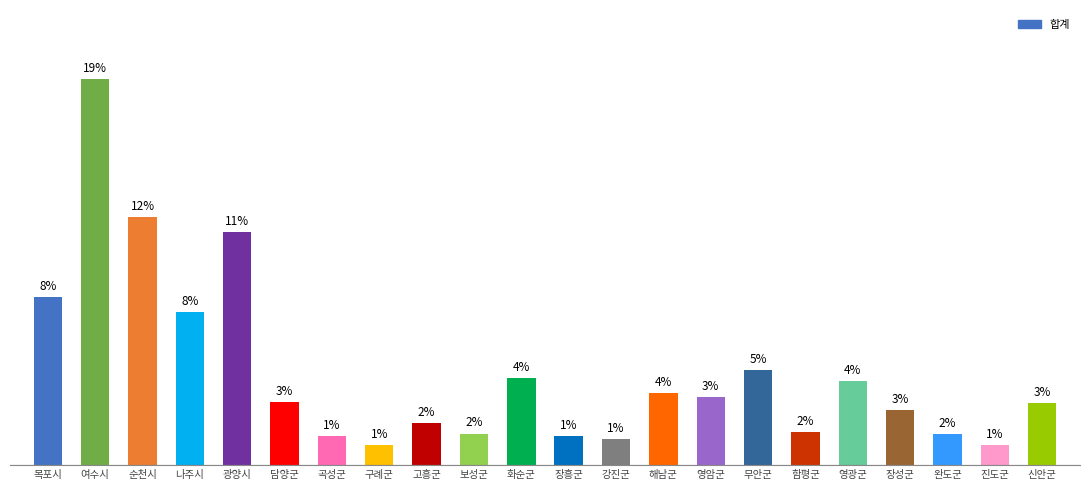

What is the change in value from 영암군 to 신안군?

-0.3